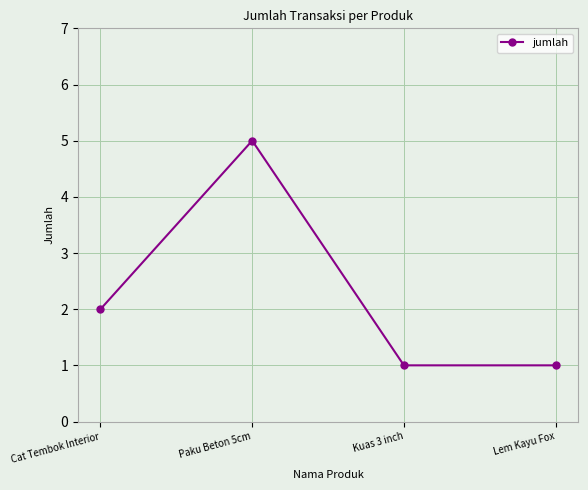

Is this an area chart (filled region under the line)?

No